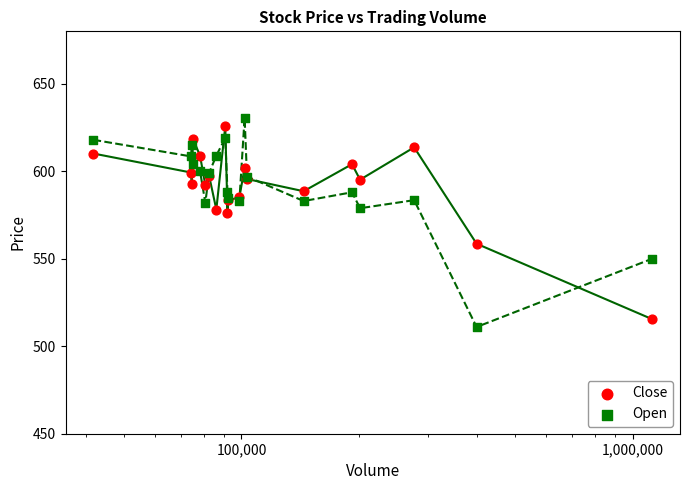

What are all the series names shown in the legend?

Close, Open